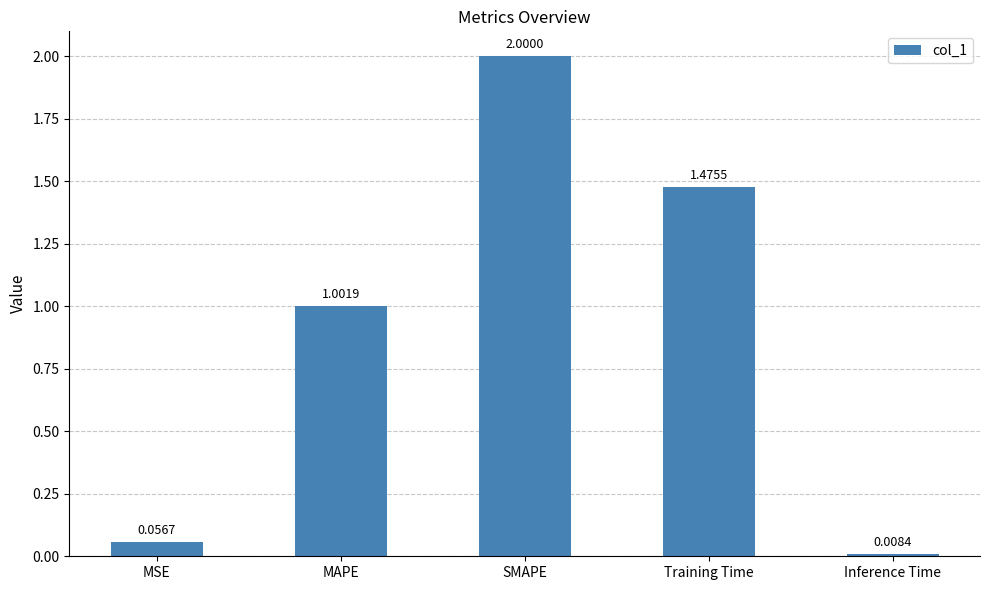

Between MSE and SMAPE, which is larger?

SMAPE